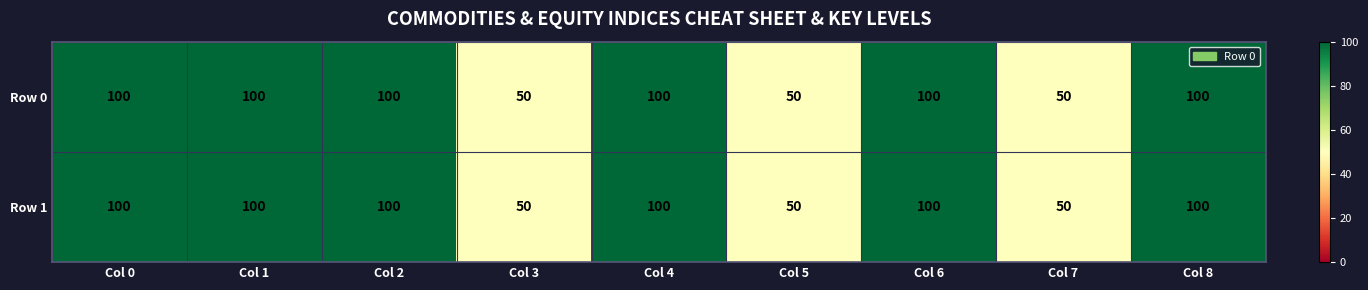

What is the total value across all series at Col 8?

200